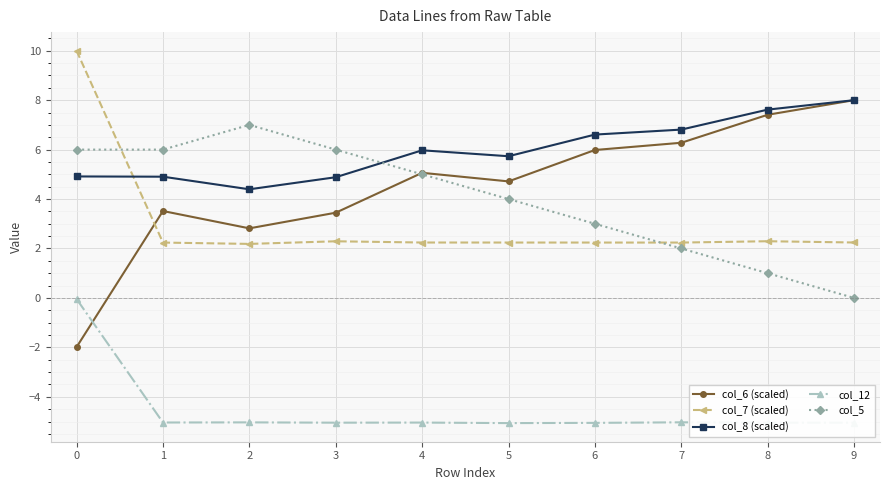

Does the chart have visible grid lines?

Yes